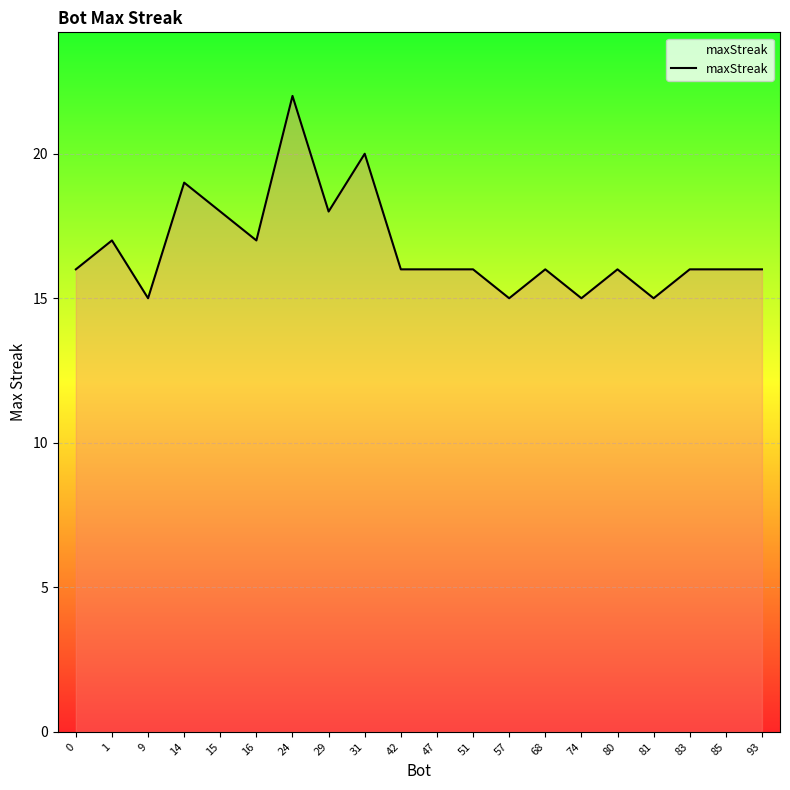

What is the smallest value displayed?

15